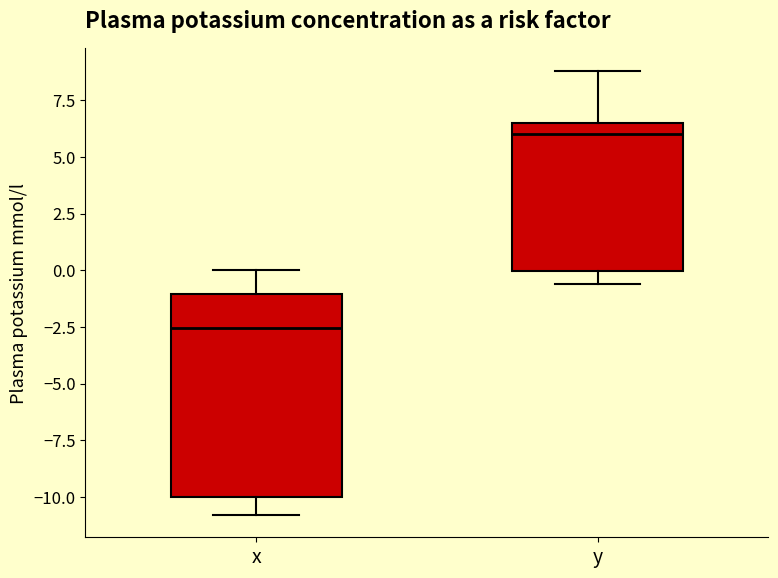

Which box is the tallest, from its lower edge to its upper edge?

x